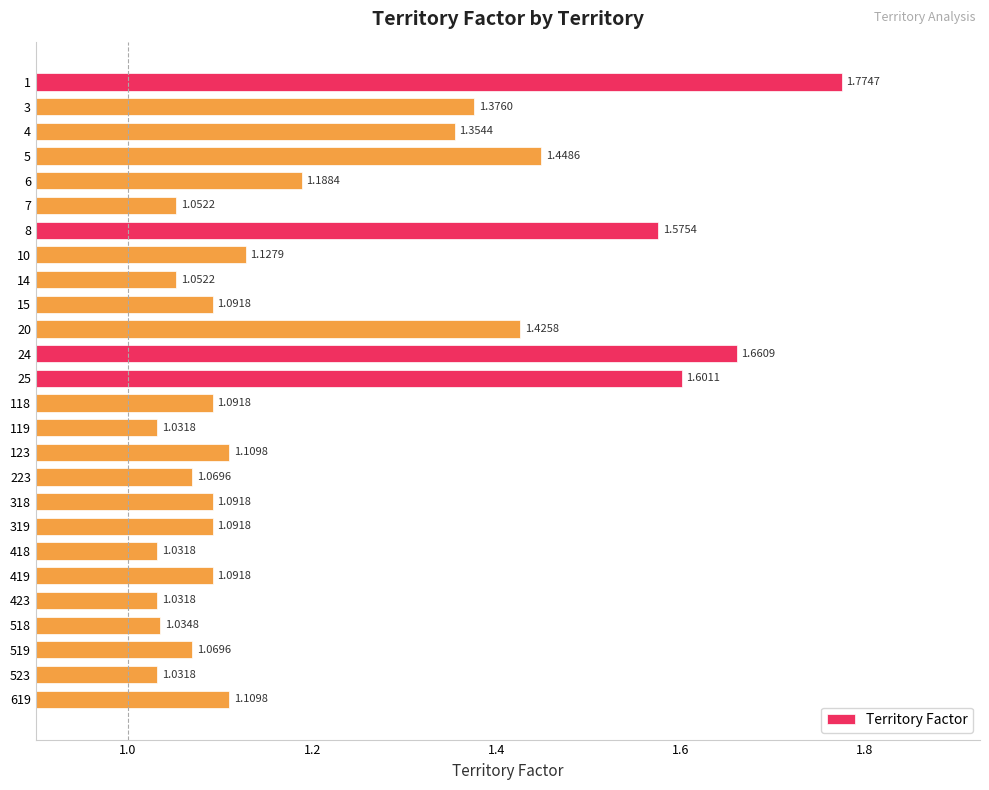

What is the sum of the values at 1 and 419?

2.9